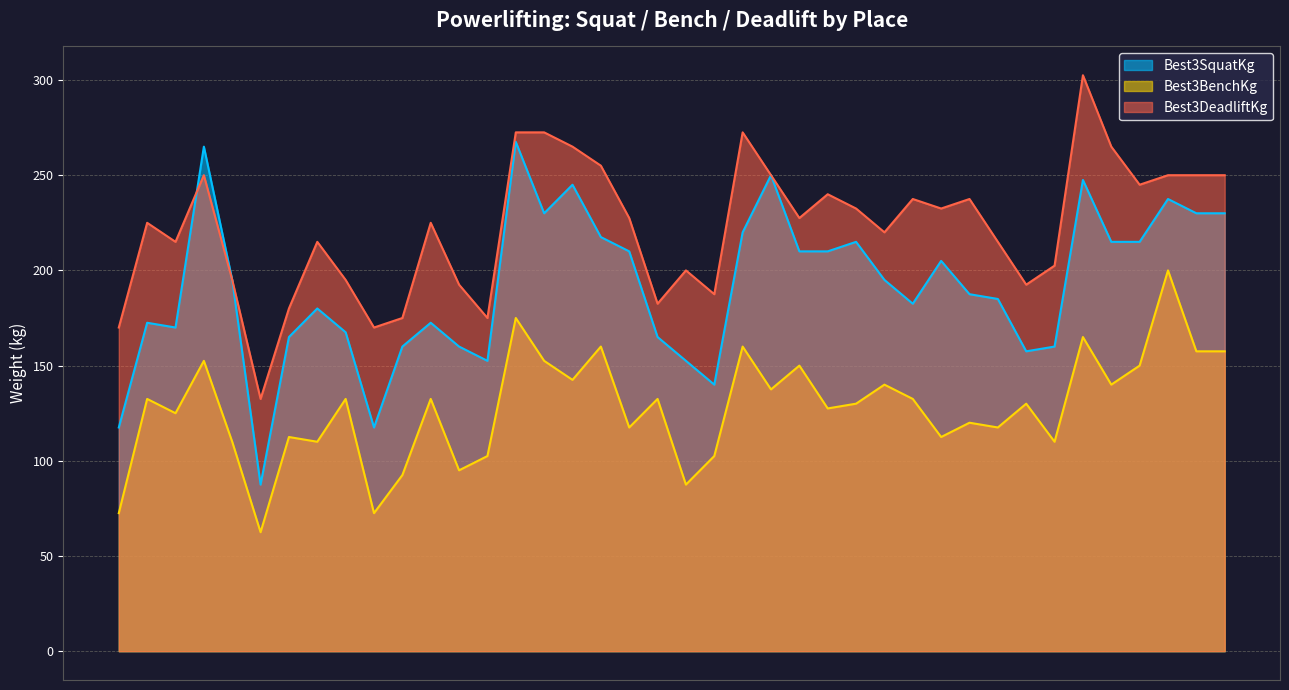

Does the chart have visible grid lines?

Yes